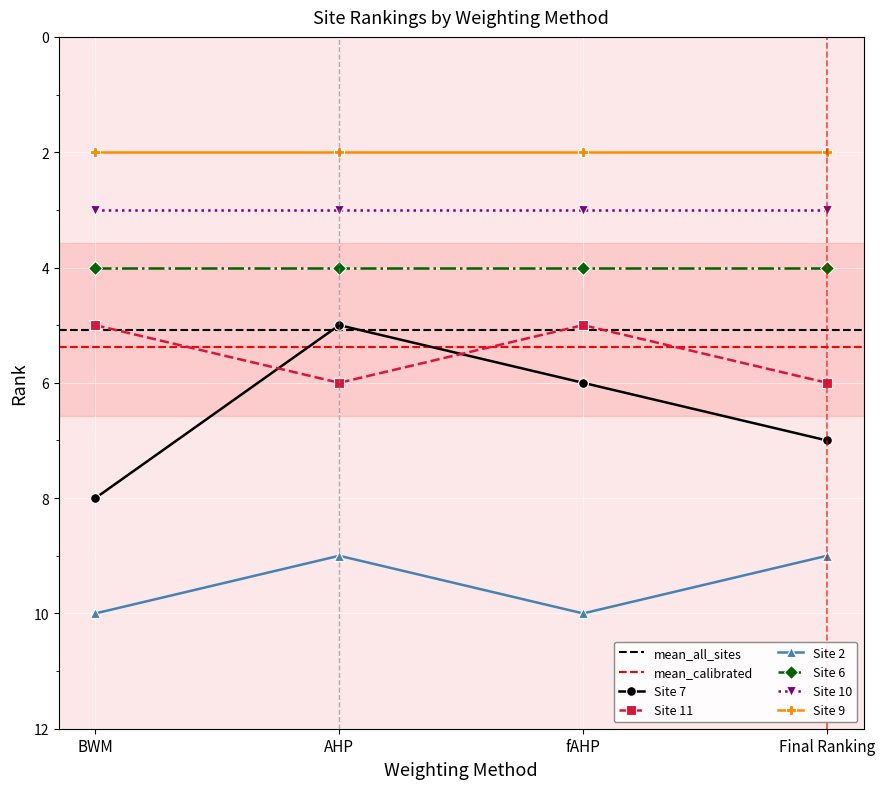

What is the value of the Site 7 point at the 2nd from the left?

5